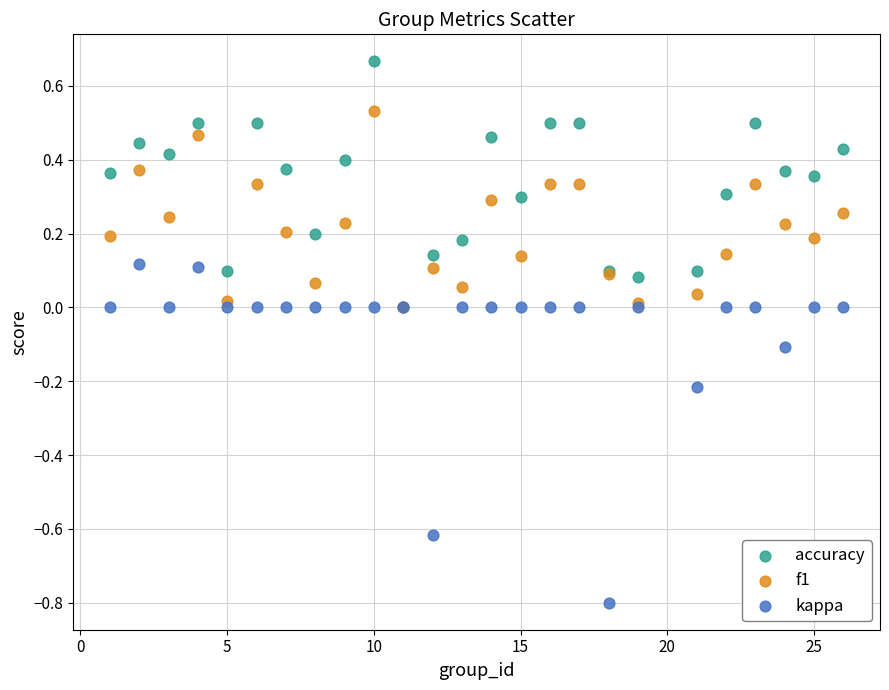

Which series reaches the maximum Y coordinate?

accuracy